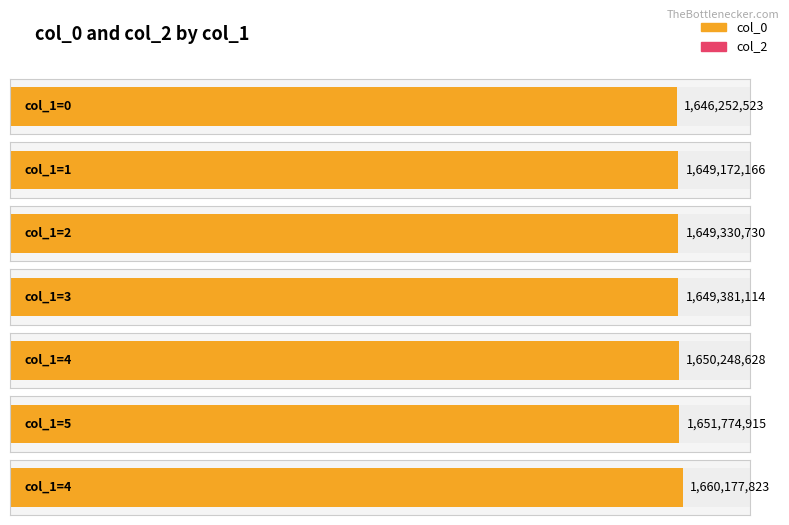

At how many categories does at least one series exceed 258658359?

7